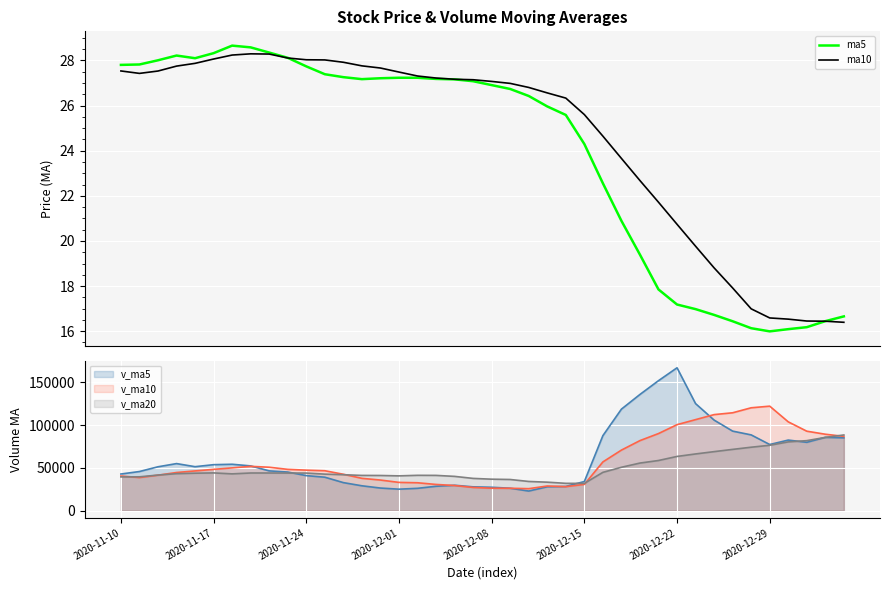

True or false: ma5 has more than 2 points higher than both neighbors.

True